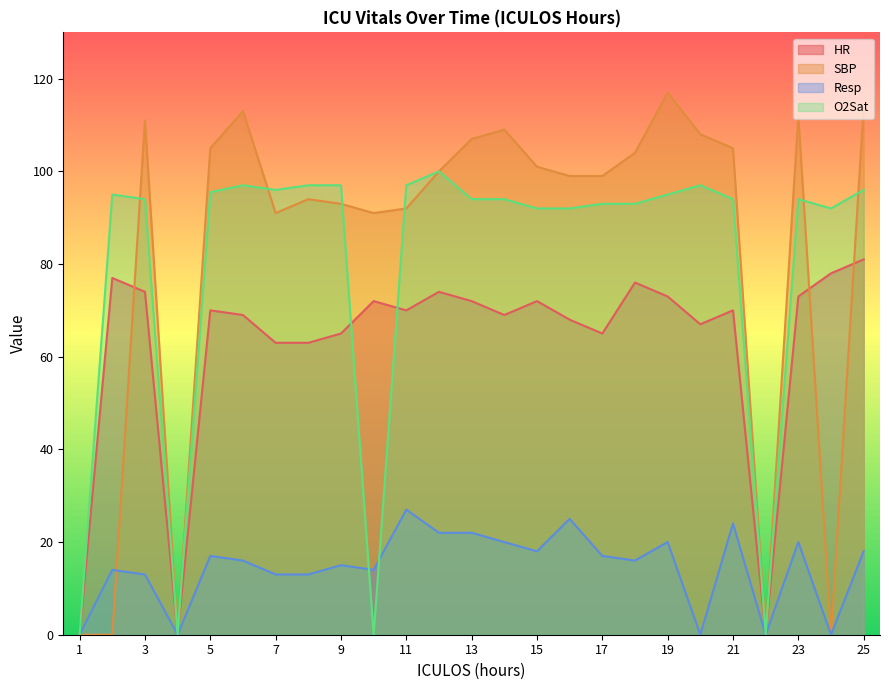

How many times do SBP and O2Sat cross each other?

6